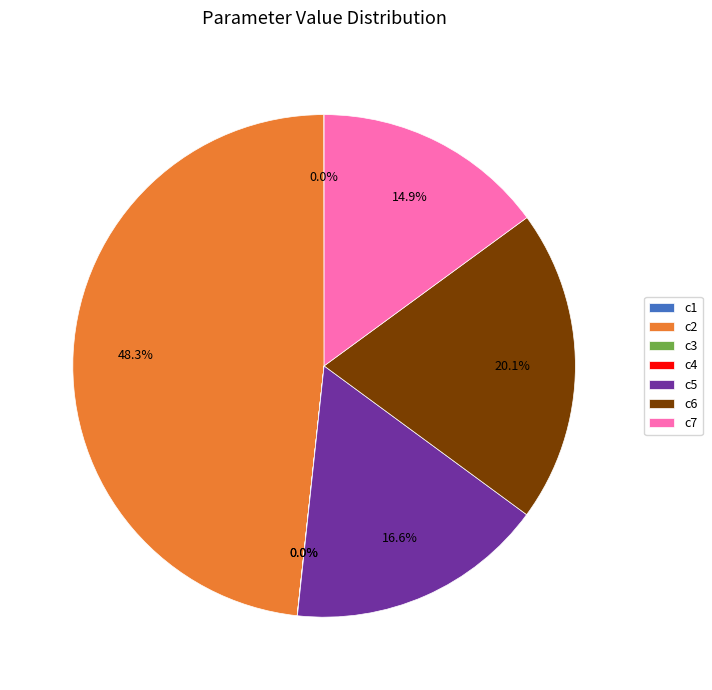

What percentage is NOT represented by c2?

51.7%